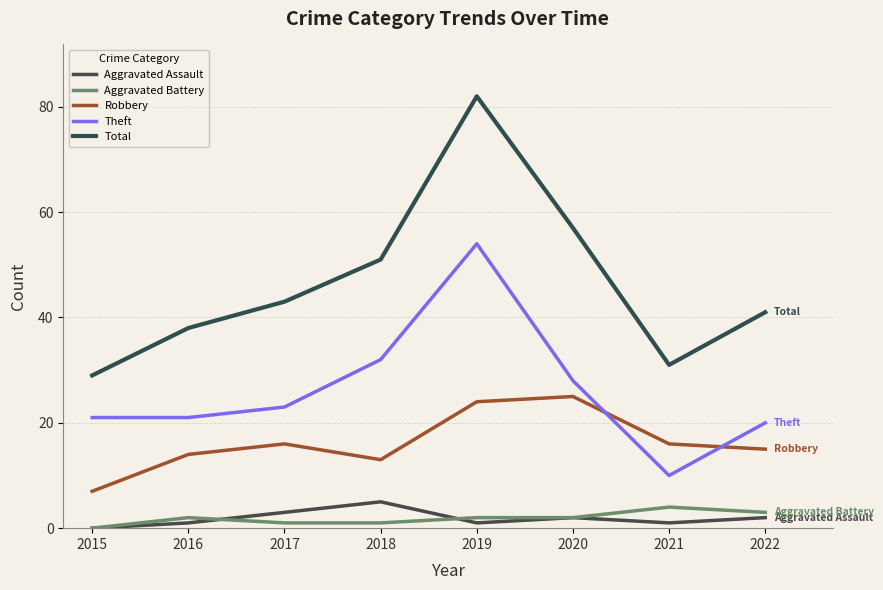

Does the chart have visible grid lines?

Yes